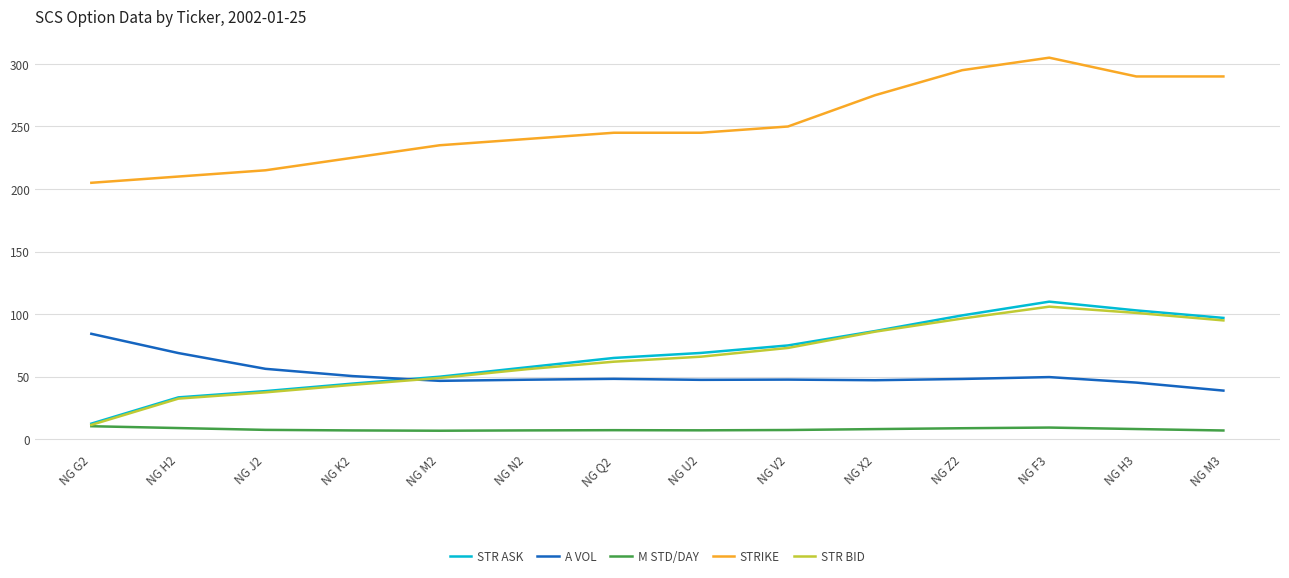

In STR BID, how many points are higher than both neighbors (excluding endpoints)?

1